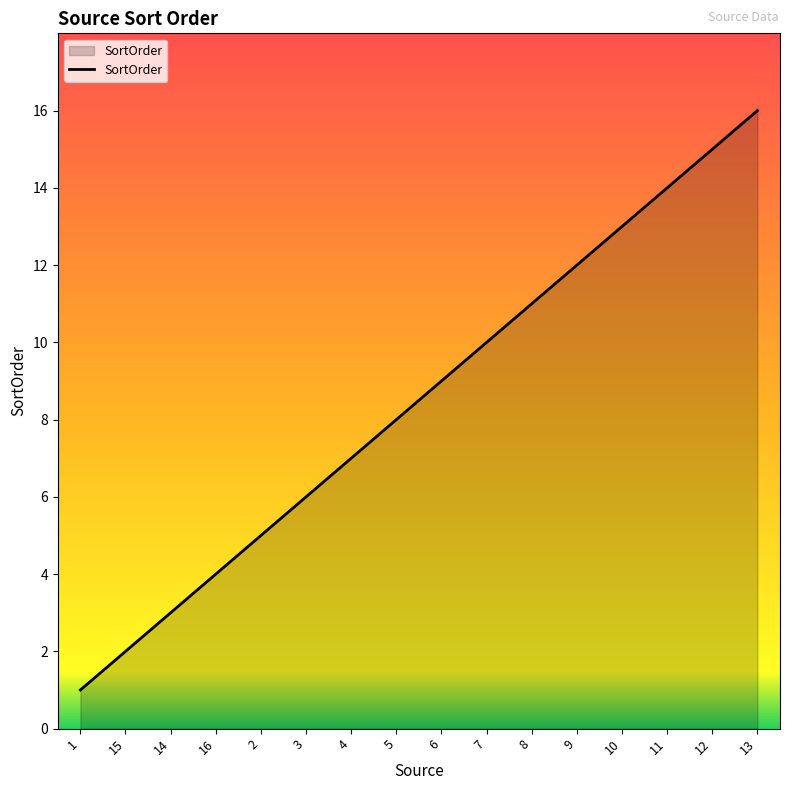

How many lines are shown in the chart?

1